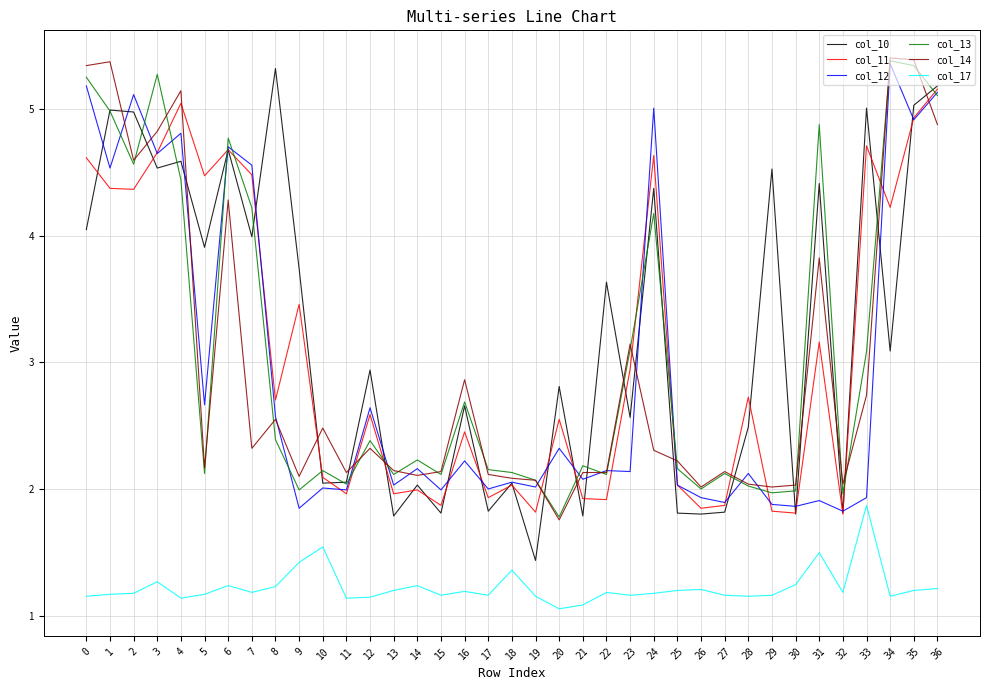

What is the maximum value shown in the chart?

5.4